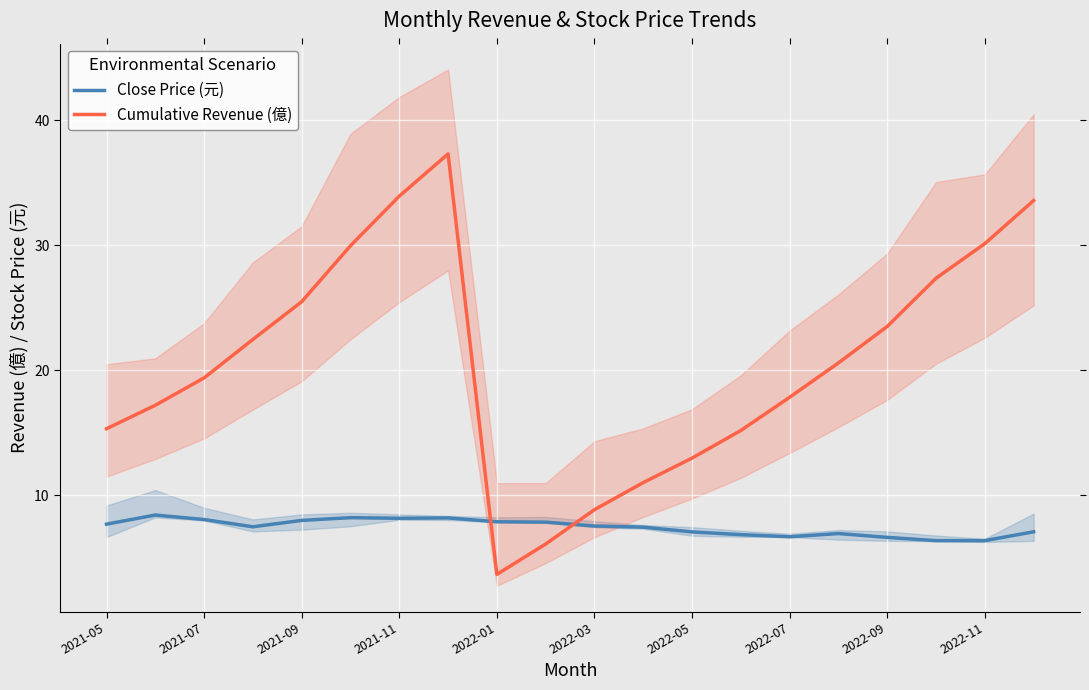

Is it true that Cumulative Revenue (億) equals 11.6 at 2022-11?

False